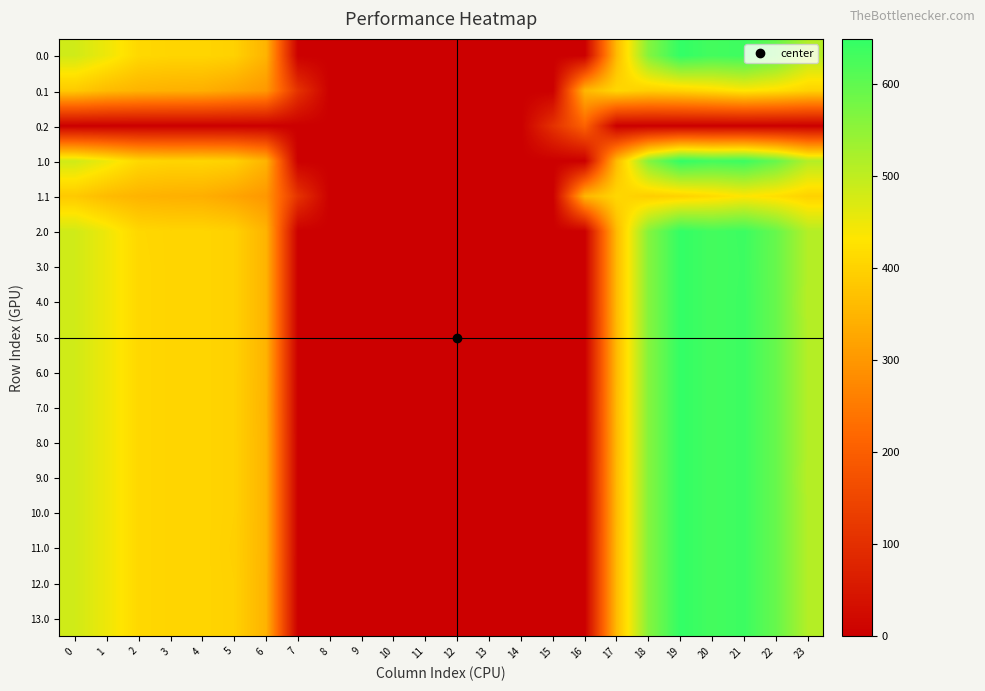

Rank the series at 10 from highest to lowest value.

0.0, 0.1, 0.2, 1.0, 1.1, 2.0, 3.0, 4.0, 5.0, 6.0, 7.0, 8.0, 9.0, 10.0, 11.0, 12.0, 13.0